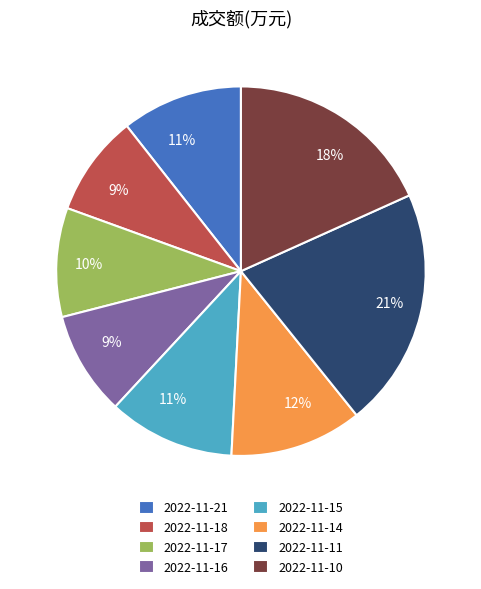

How many slices are in this pie chart?

8